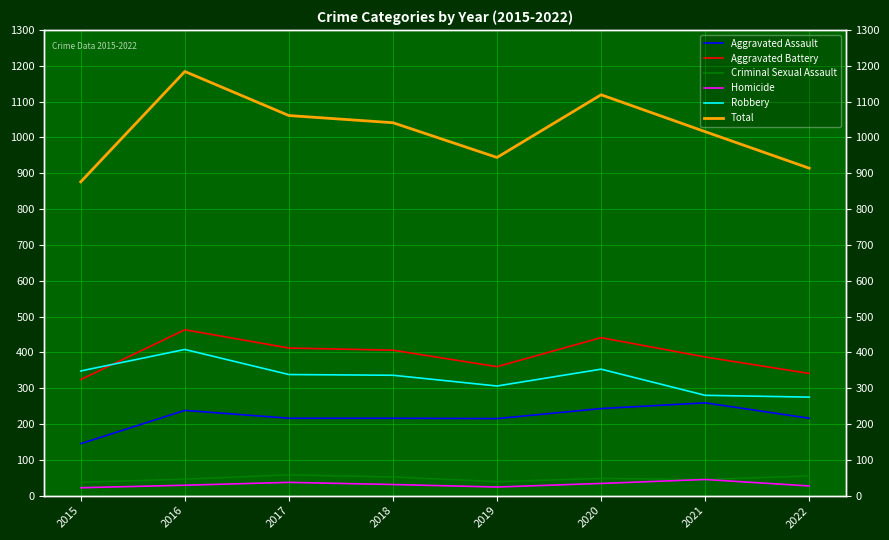

Reading right to left, list all the values displayed in this chart.

Aggravated Assault: 216	259	243	215	216	216	238	145
Aggravated Battery: 341	387	441	360	406	412	463	324
Criminal Sexual Assault: 55	45	48	39	52	58	46	37
Homicide: 27	45	34	24	31	37	29	22
Robbery: 275	280	353	306	336	338	408	348
Total: 914	1016	1119	944	1041	1061	1184	876